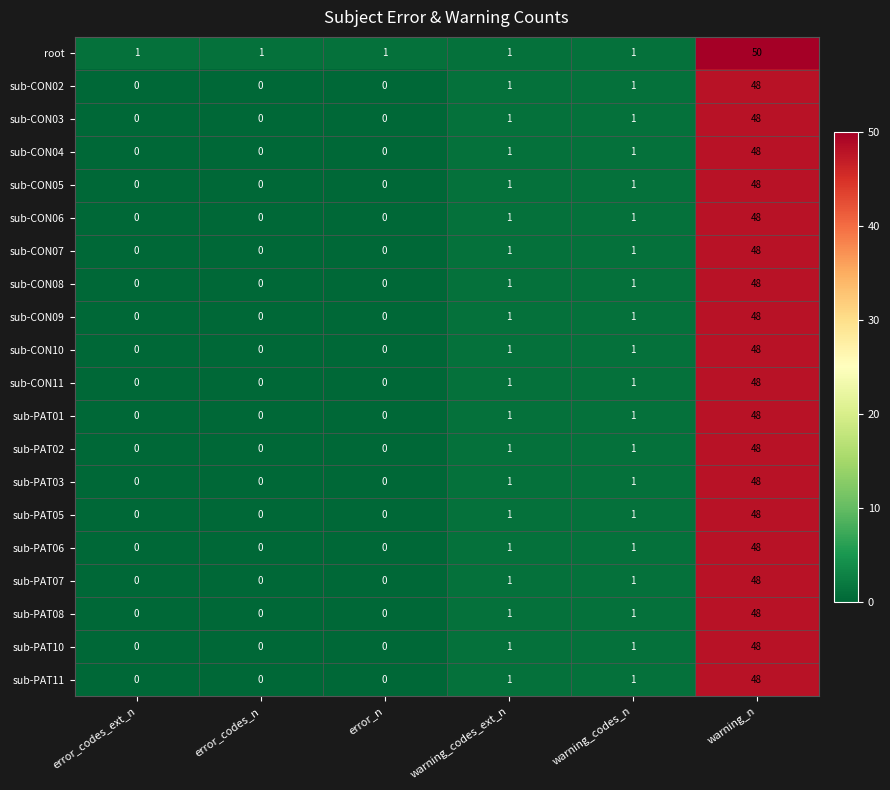

Which series has the largest range (max minus min)?

root